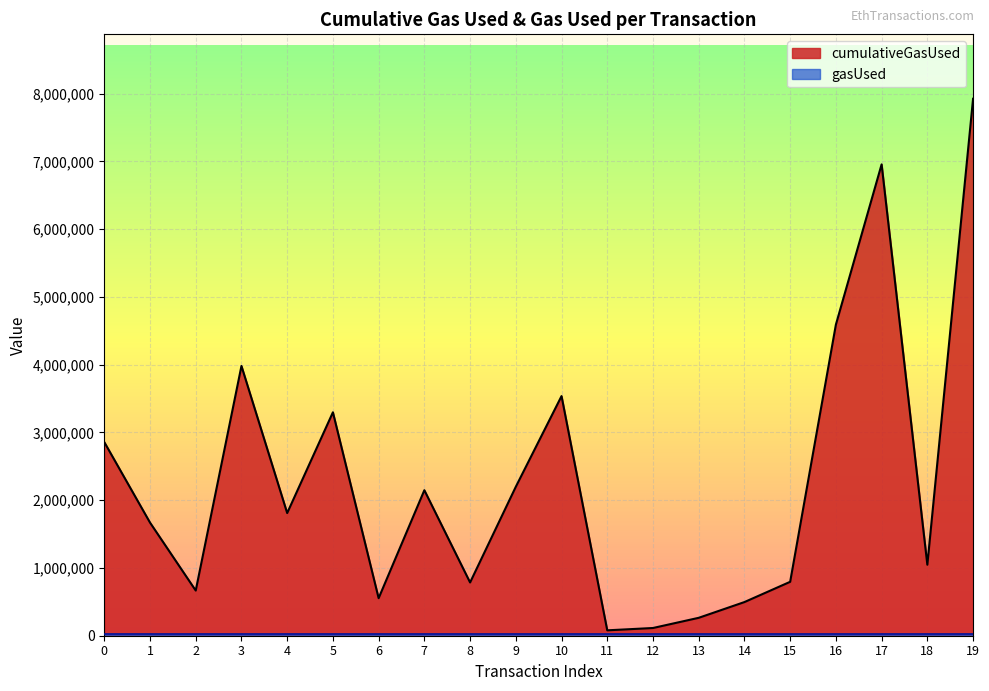

What is the change in value from 2 to 12?

-552689